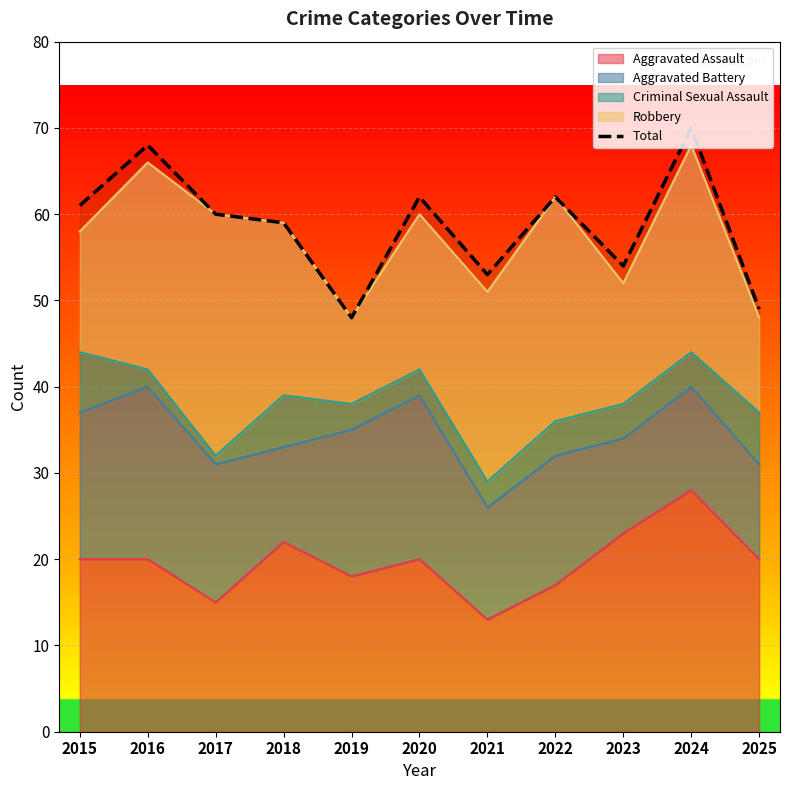

True or false: the data shows 62 at 2020.

True